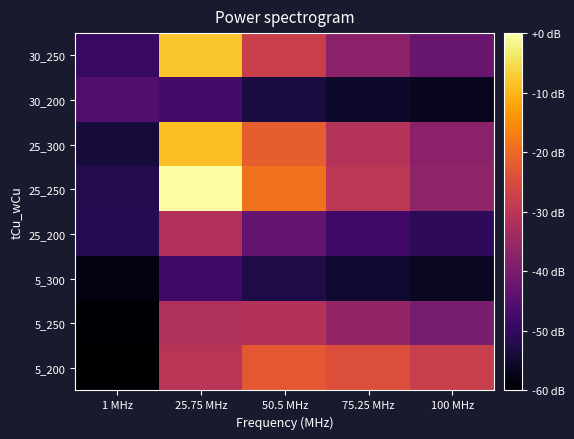

Which has a higher value, 75.25 MHz or 100 MHz?

75.25 MHz